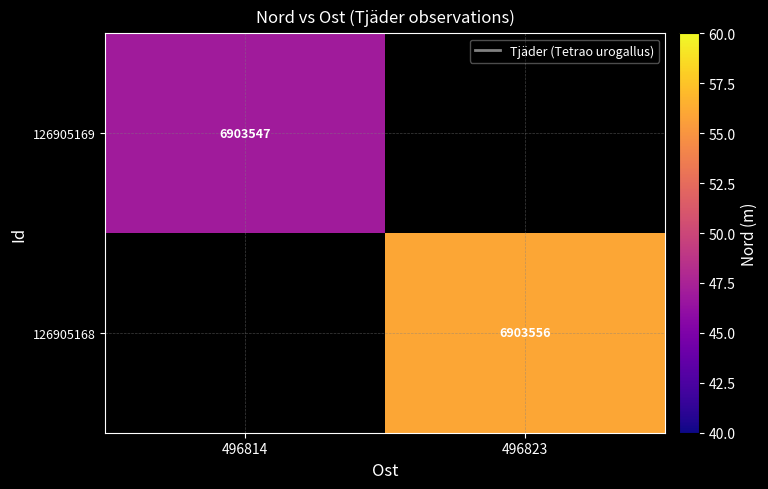

Is the value of 126905169 at 496814 greater than the value of 126905168 at 496823?

No